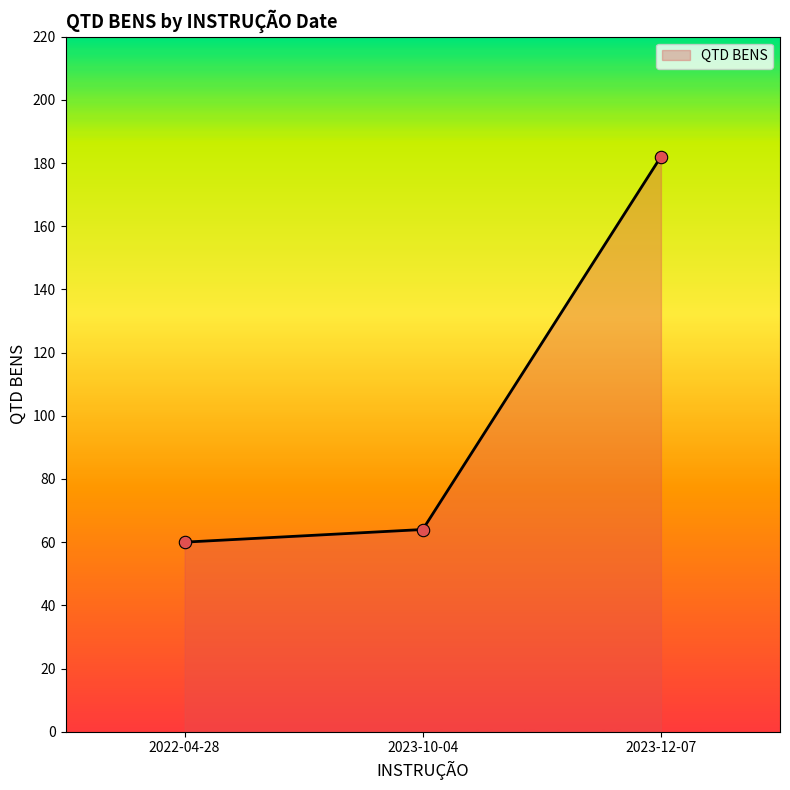

Which has a higher value, 2023-12-07 or 2023-10-04?

2023-12-07